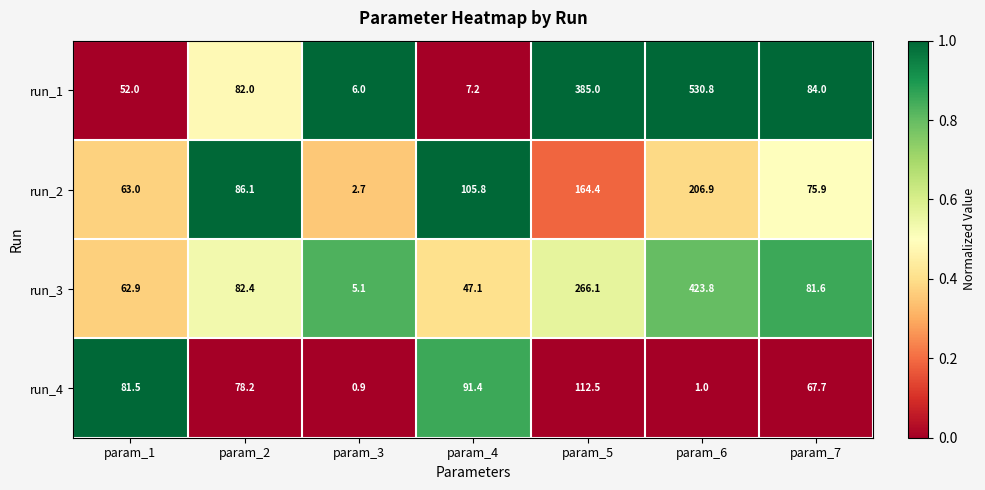

What is the difference between the run_2 values at param_5 and param_7?

88.5